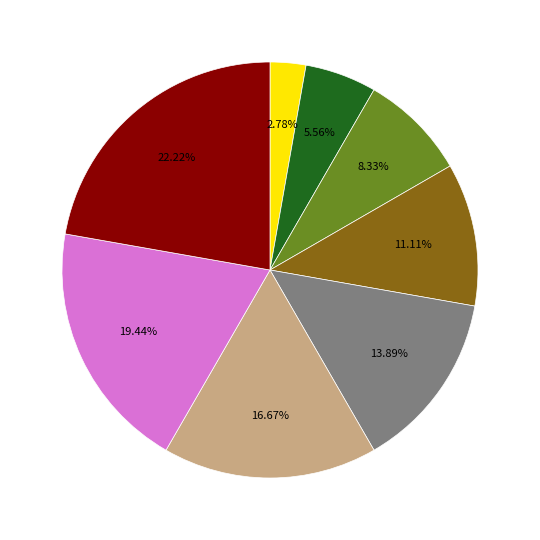

Does any single category account for the majority?

No